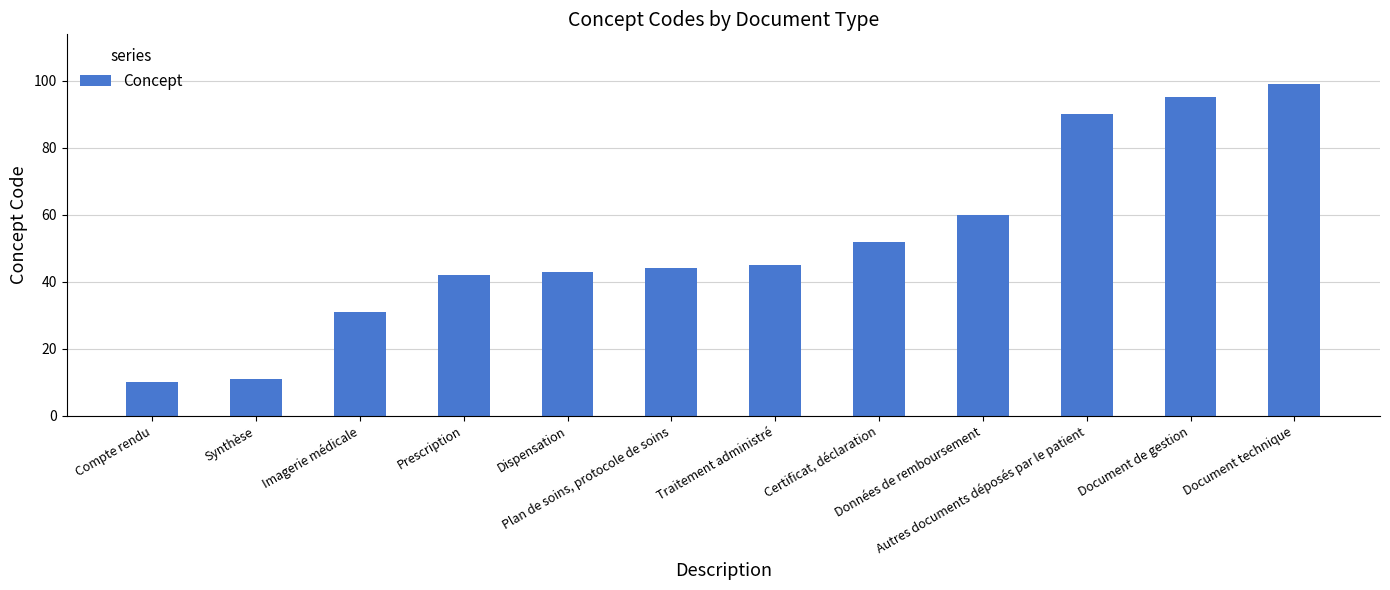

Approximately how many times larger is the value at Données de remboursement compared to Plan de soins, protocole de soins?

1.4